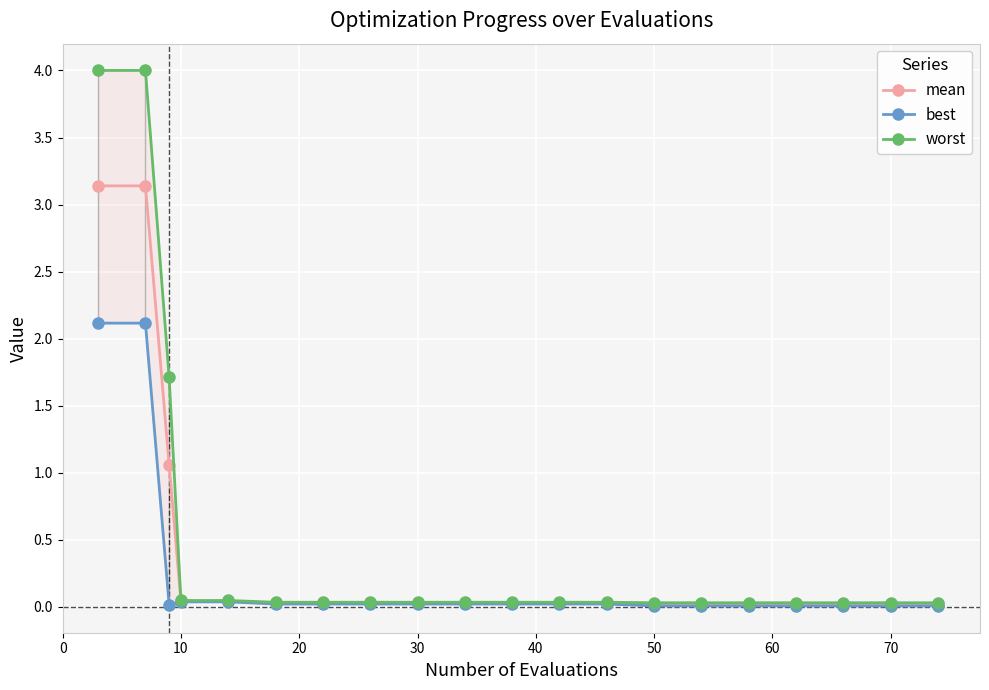

True or false: worst has a value of 0.1 at 17.

False